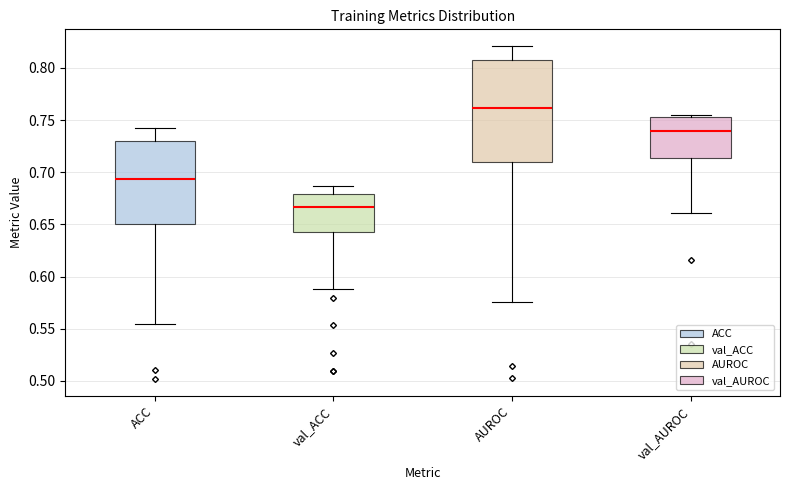

Reading left to right, read every box against the y-axis: the position of its median line, the range the box covers, and the ends of its whiskers. The values are not printed on the chart, so give them approximately, as read against the axis.

ACC: median 0.695, box 0.650 to 0.730, whiskers 0.555 to 0.740
val_ACC: median 0.665, box 0.645 to 0.680, whiskers 0.590 to 0.685
AUROC: median 0.760, box 0.710 to 0.805, whiskers 0.575 to 0.820
val_AUROC: median 0.740, box 0.715 to 0.755, whiskers 0.660 to 0.755